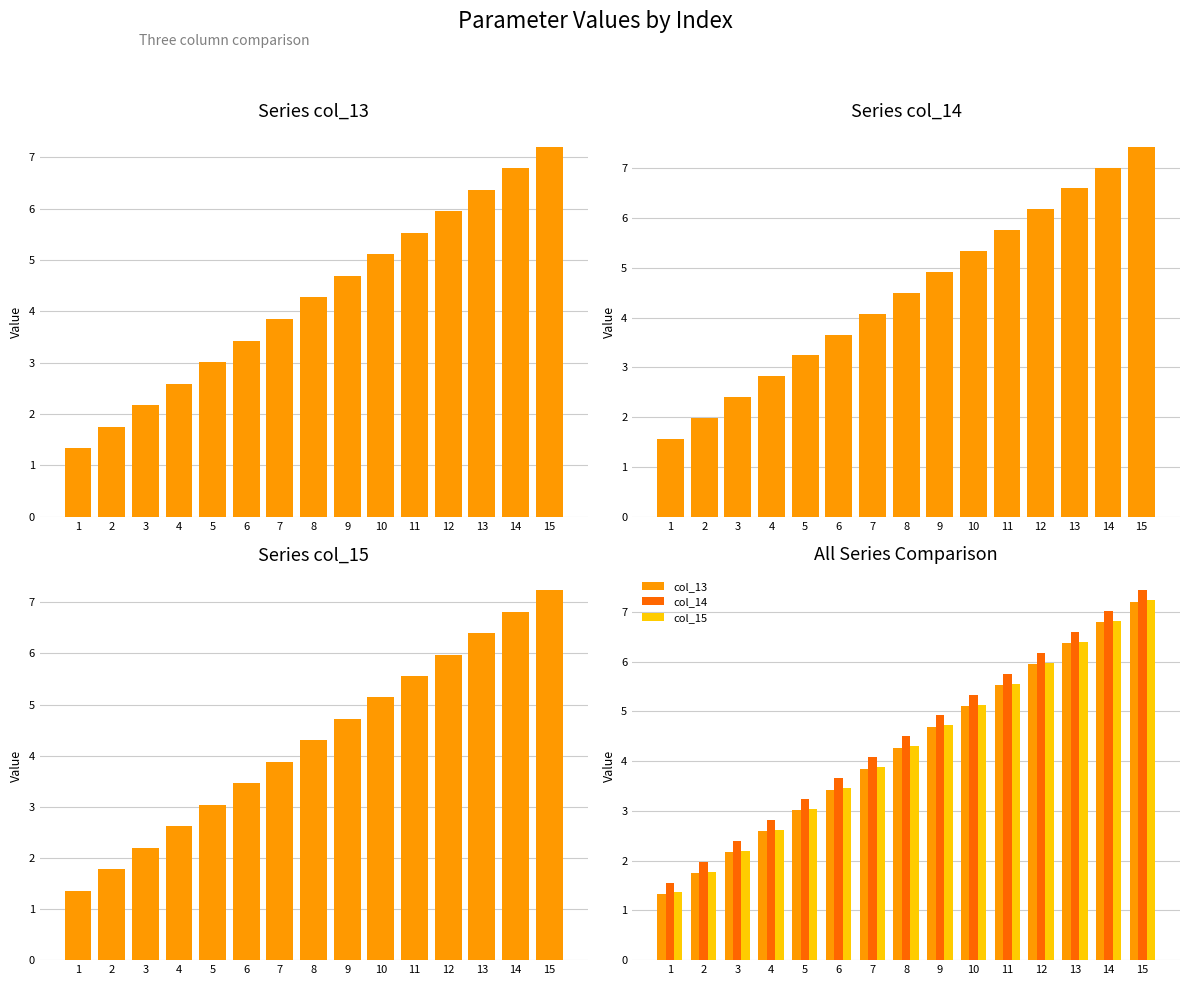

Rank the series at 12 from highest to lowest value.

col_14, col_15, col_13